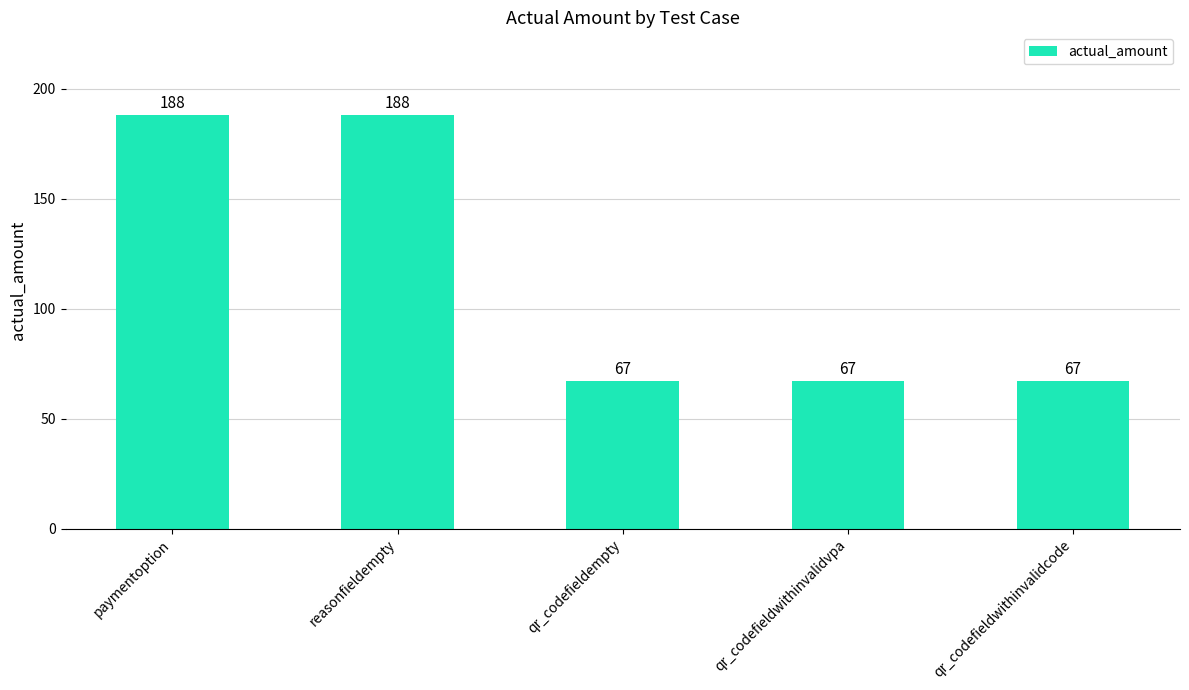

What is the maximum value shown in the chart?

188